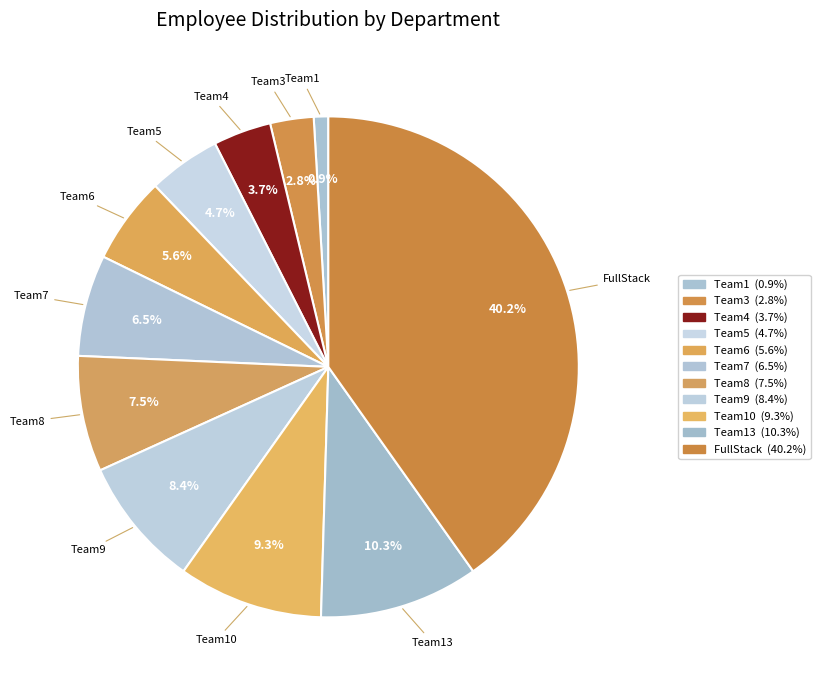

How many slices are in this pie chart?

11